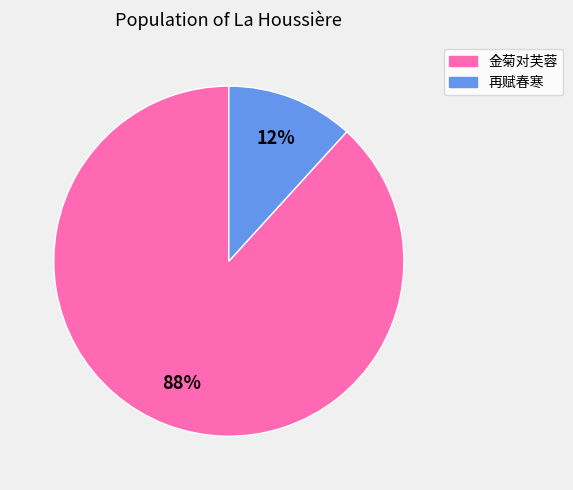

Does any single category account for the majority?

Yes